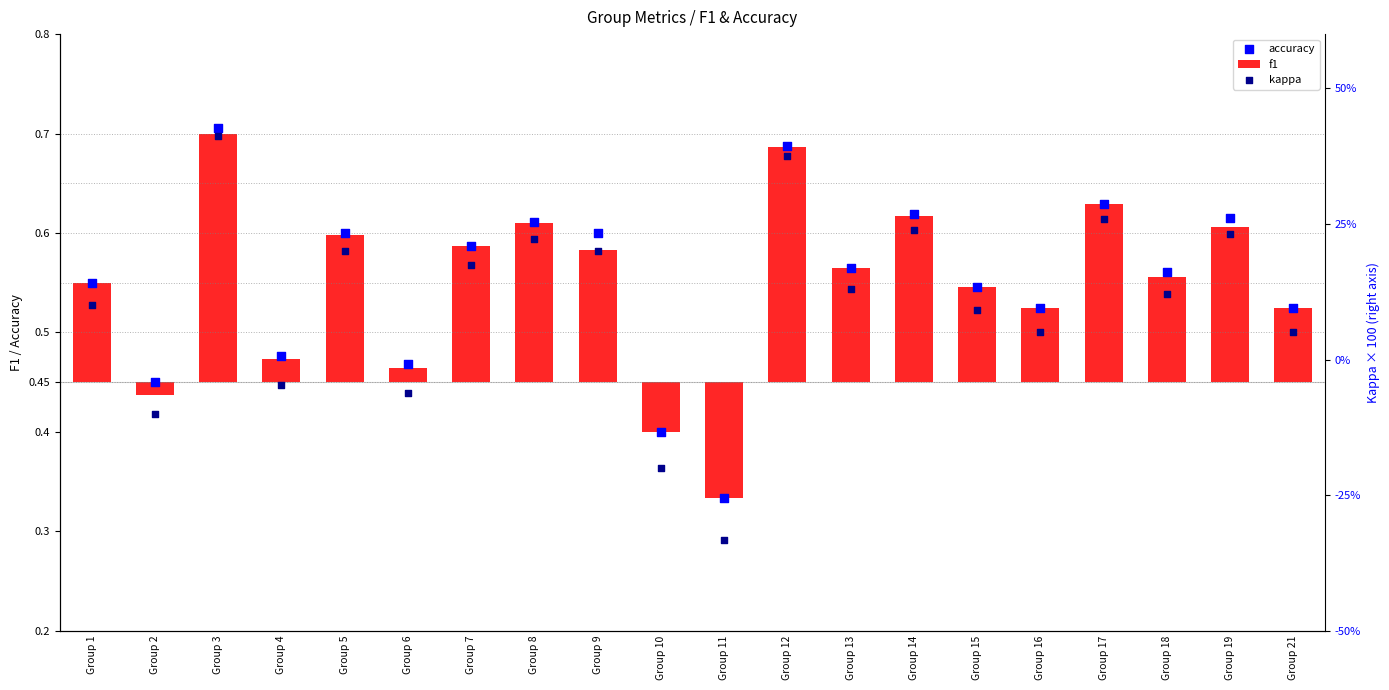

At which category is the sum across all series the highest?

Group 3